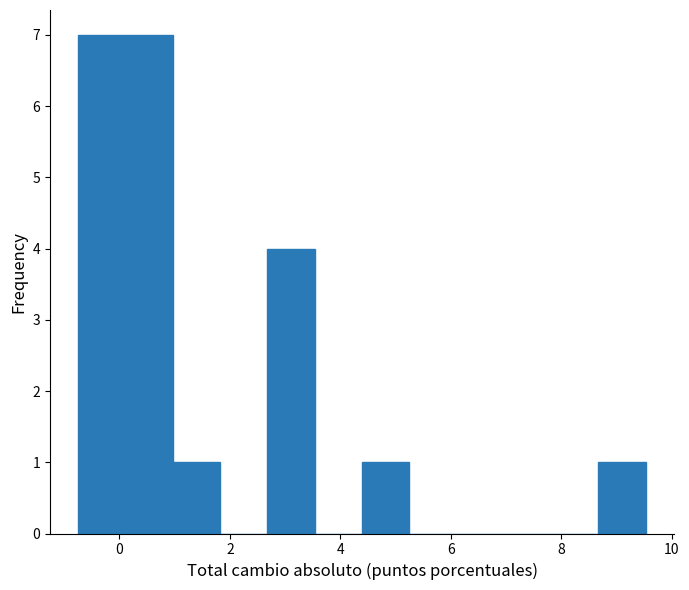

Reading left to right, transcribe this chart: for each bar, give the range it covers on the x-axis and its height. Neither the bar edges nor the heights are printed on the chart, so give them approximately, as read against the axes.

-0.8 to 0.2: 7
0.2 to 1.0: 7
1.0 to 1.8: 1
1.8 to 2.6: 0
2.6 to 3.6: 4
3.6 to 4.4: 0
4.4 to 5.2: 1
5.2 to 6.2: 0
6.2 to 7.0: 0
7.0 to 7.8: 0
7.8 to 8.6: 0
8.6 to 9.6: 1